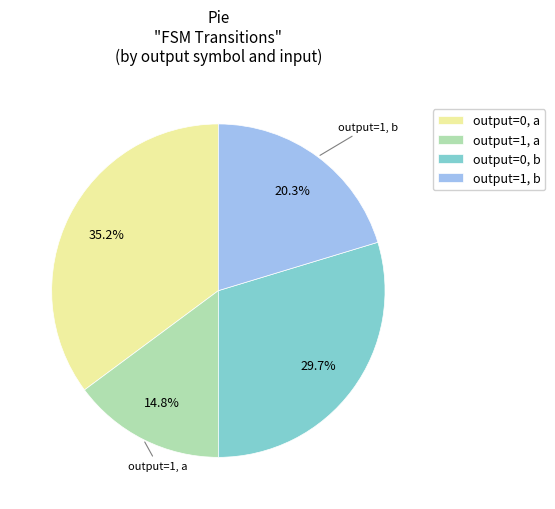

How many segments does this pie chart have?

4